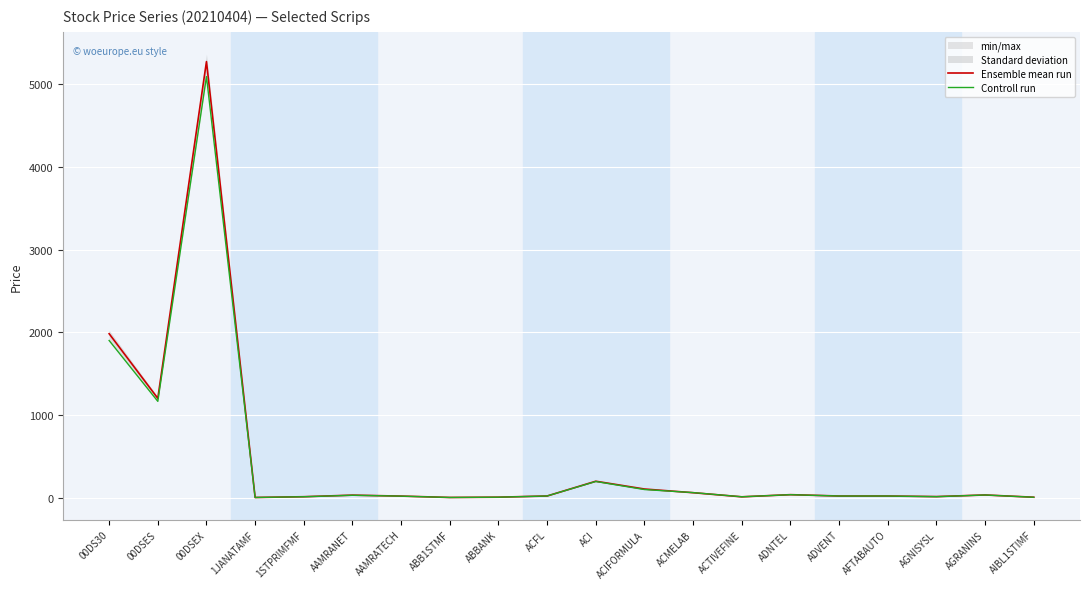

Where is the first local minimum for Ensemble mean run?

00DSES